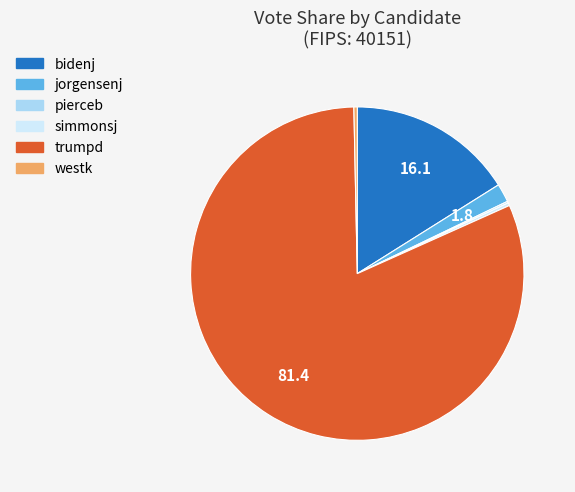

Which slice is the largest?

trumpd